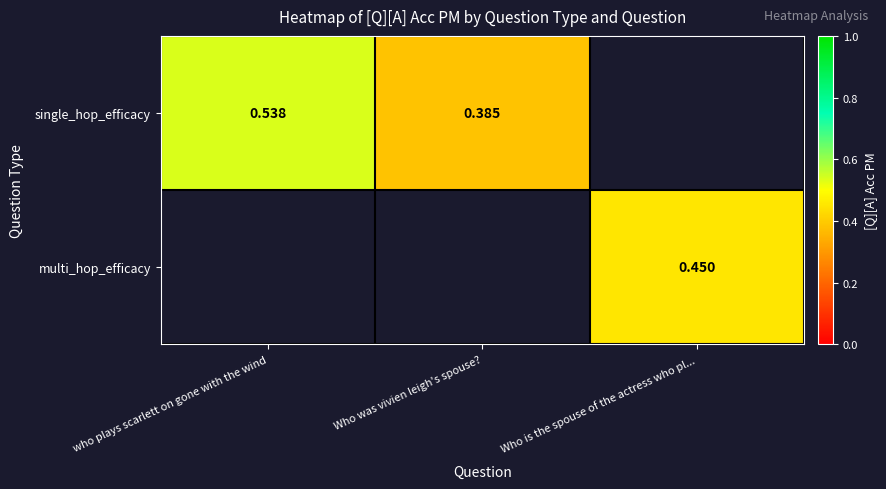

At which label is single_hop_efficacy closest to 0?

Who was vivien leigh's spouse?